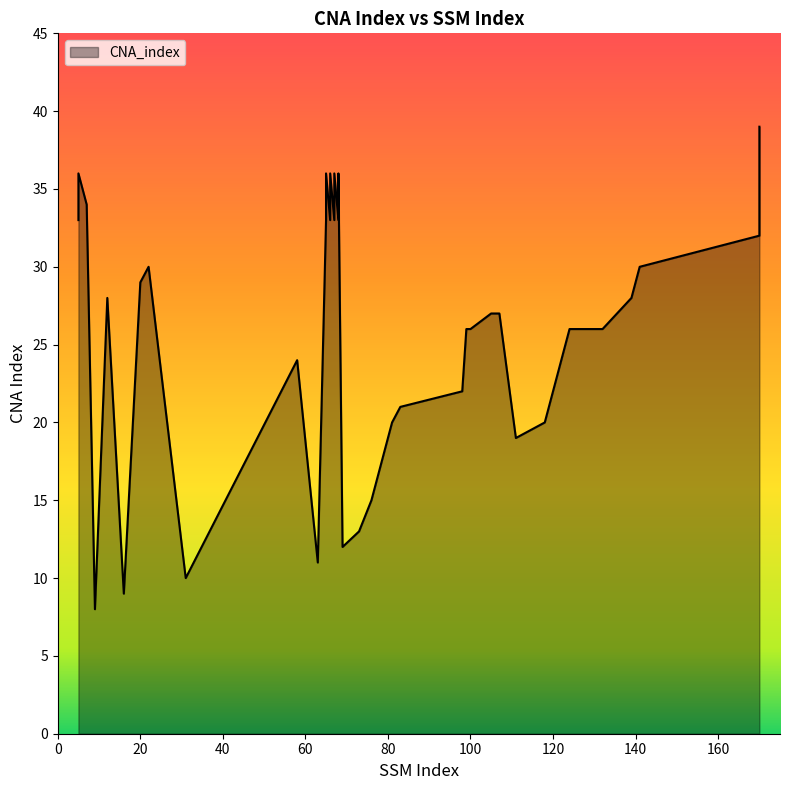

Approximately how many times larger is the value at 118 compared to 98?

0.9